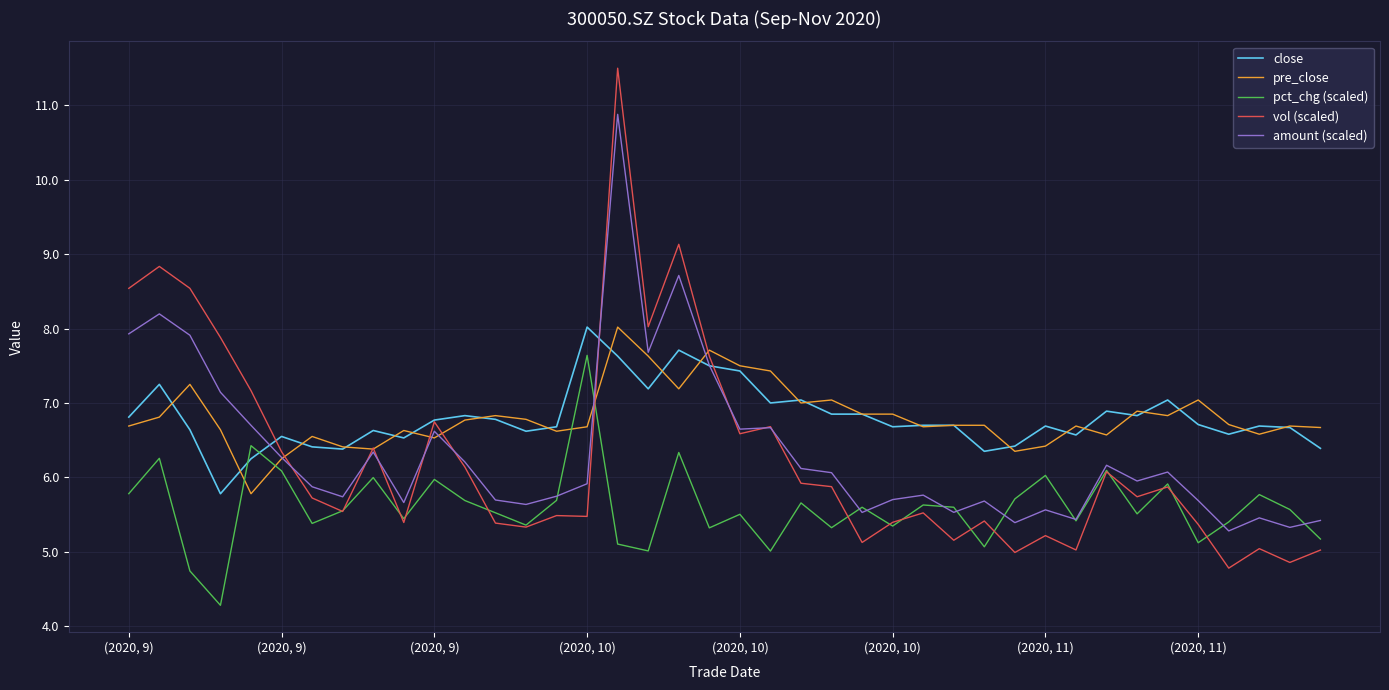

What is the highest value of the pre_close series?

8.0